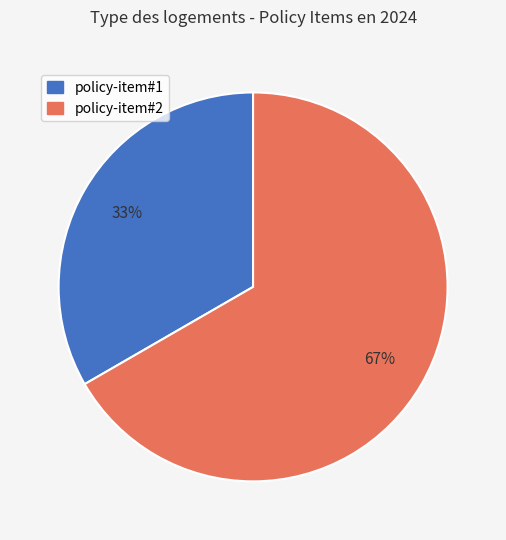

Which category has the smallest portion of the pie?

policy-item#1